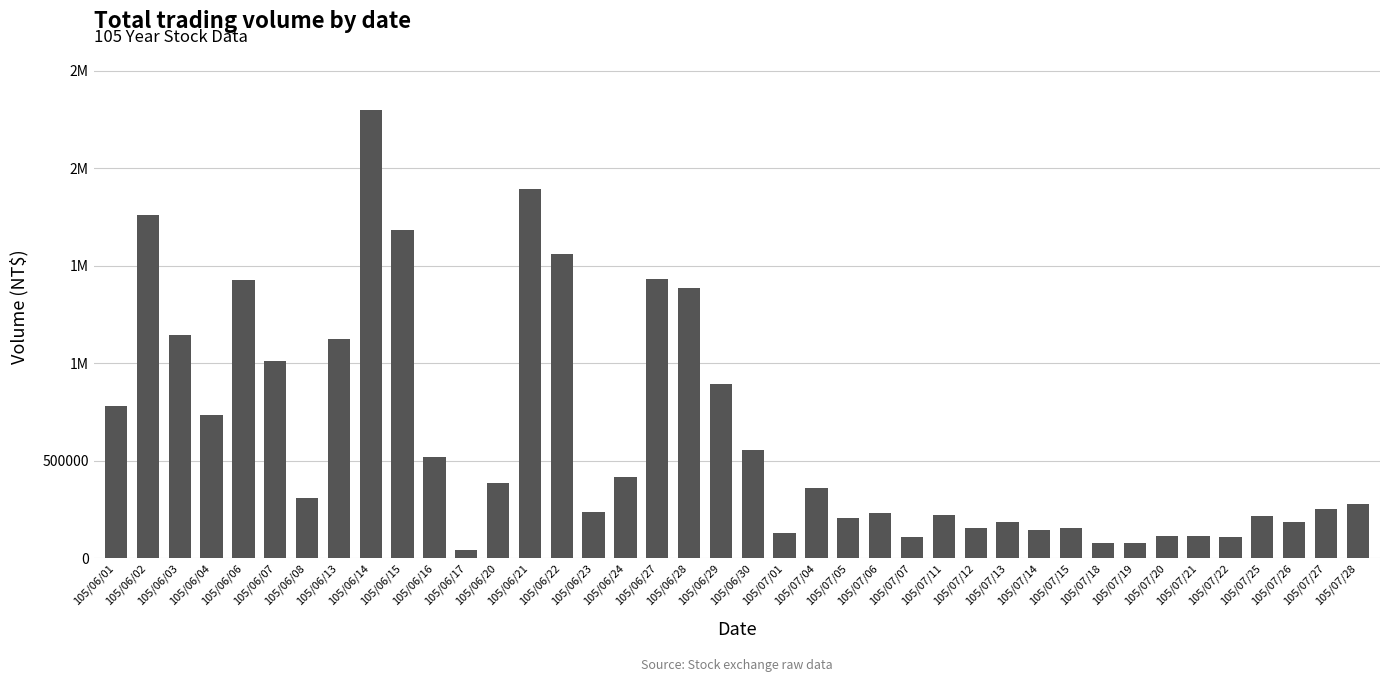

Reading right to left, transcribe all the data shown in this chart.

277000	250900	184800	217980	109800	117000	113600	77700	80400	155100	148100	187000	154800	221400	108800	233400	207900	361210	130750	557450	892300	1386410	1430950	416680	239240	1557720	1893230	388350	44100	518640	1683890	2299840	1122400	311120	1013640	1428560	736490	1144310	1757890	779070